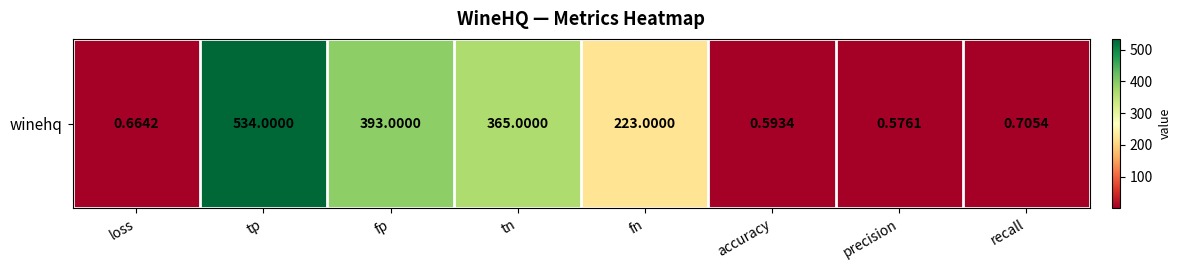

Which category has the highest value across all series?

tp